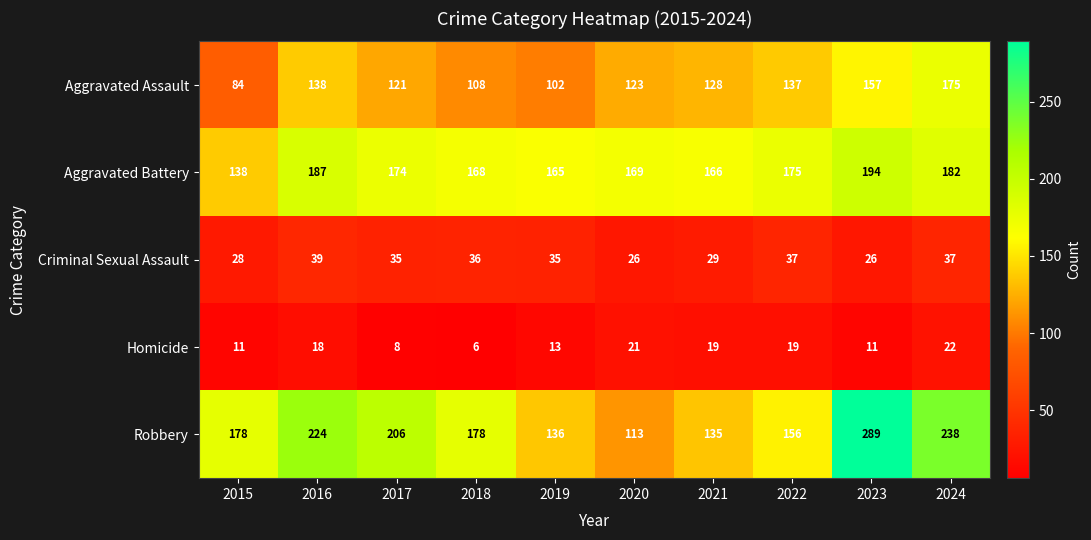

Is it true that Aggravated Battery equals 165 at 2019?

True